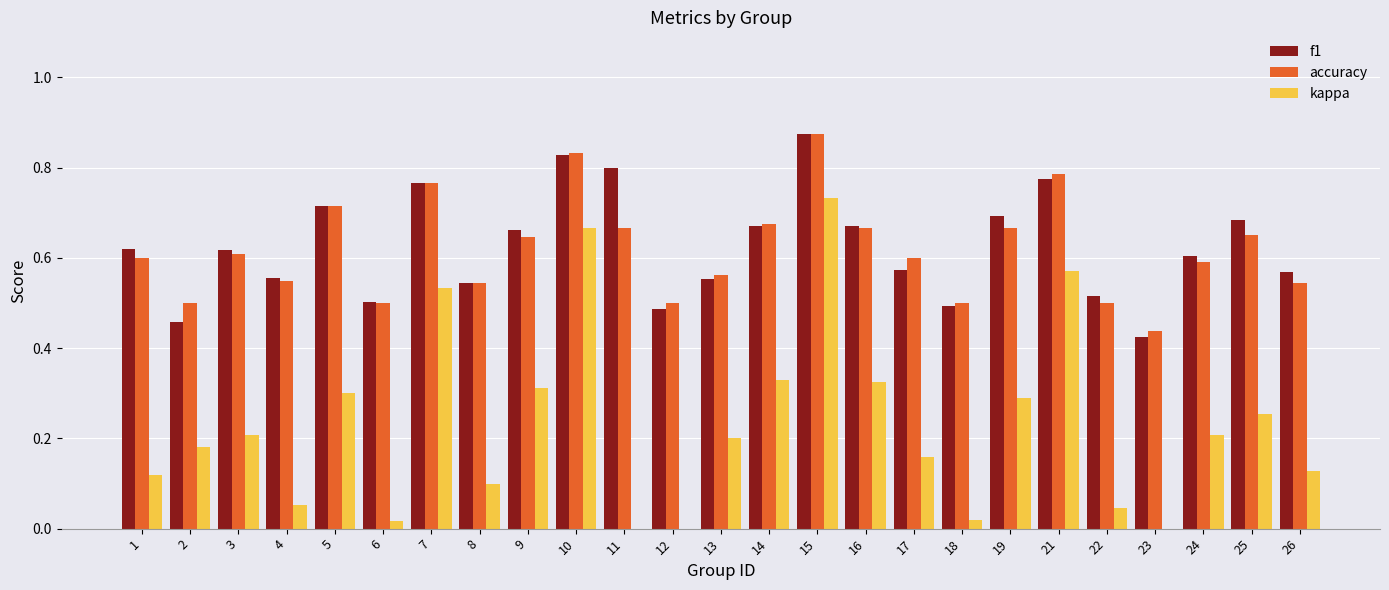

Rank the series at 4 from highest to lowest value.

f1, accuracy, kappa